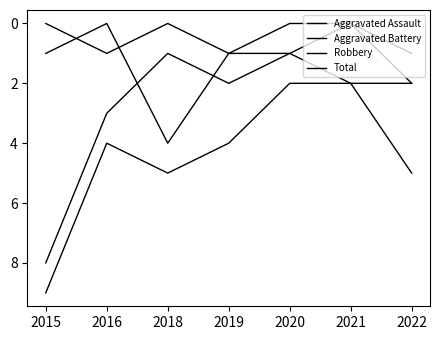

Does the chart display data point markers on the line(s)?

No